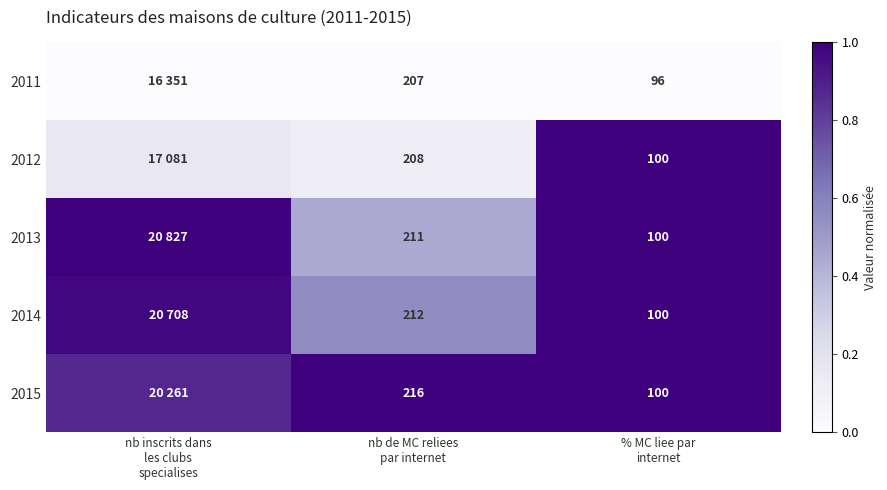

Rank the series at nb inscrits dans les clubs specialises from lowest to highest value.

2011, 2012, 2015, 2014, 2013